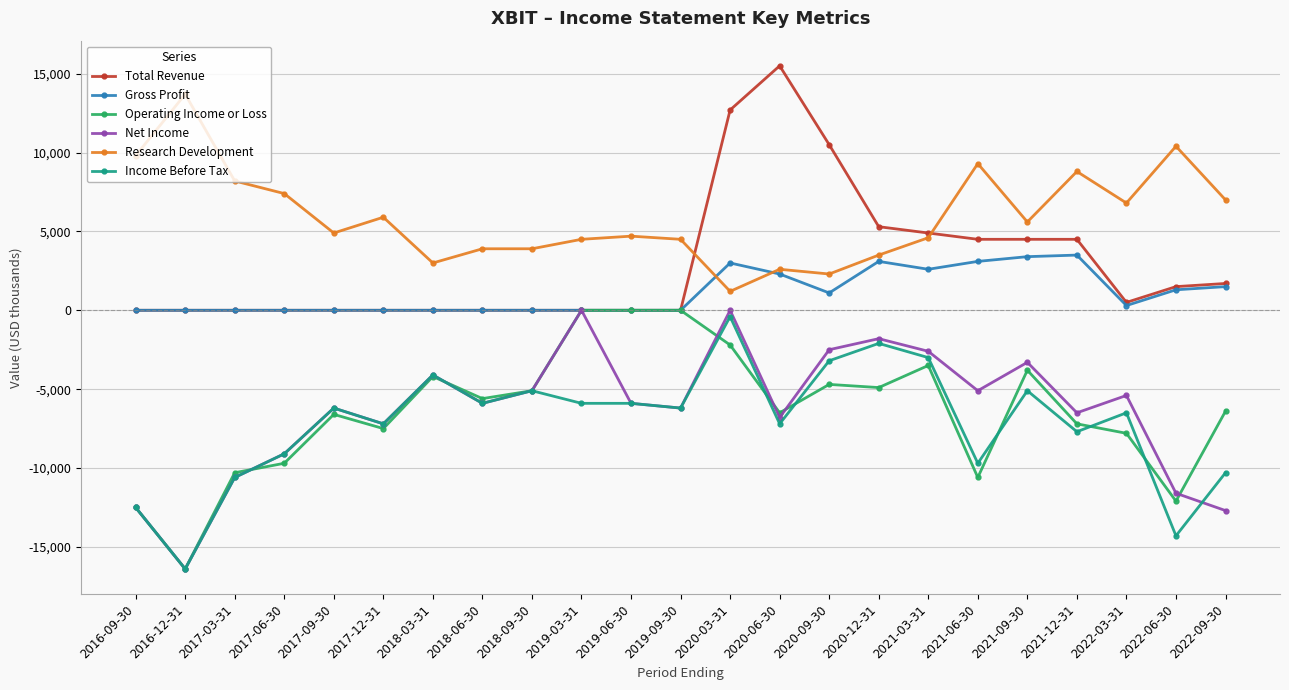

True or false: Income Before Tax and Research Development cross at least once.

False